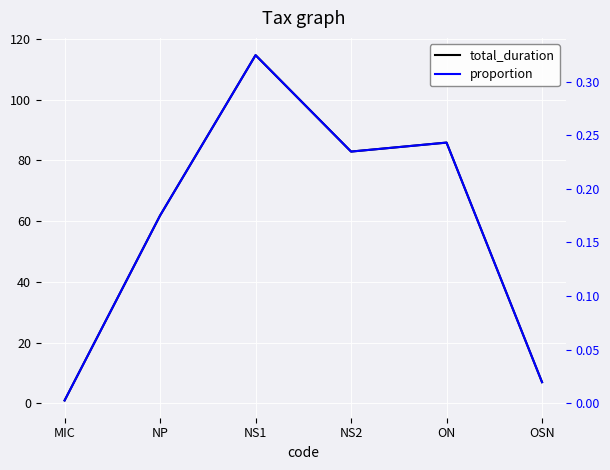

List the labels in order of proportion value, smallest first.

MIC, OSN, NP, NS2, ON, NS1